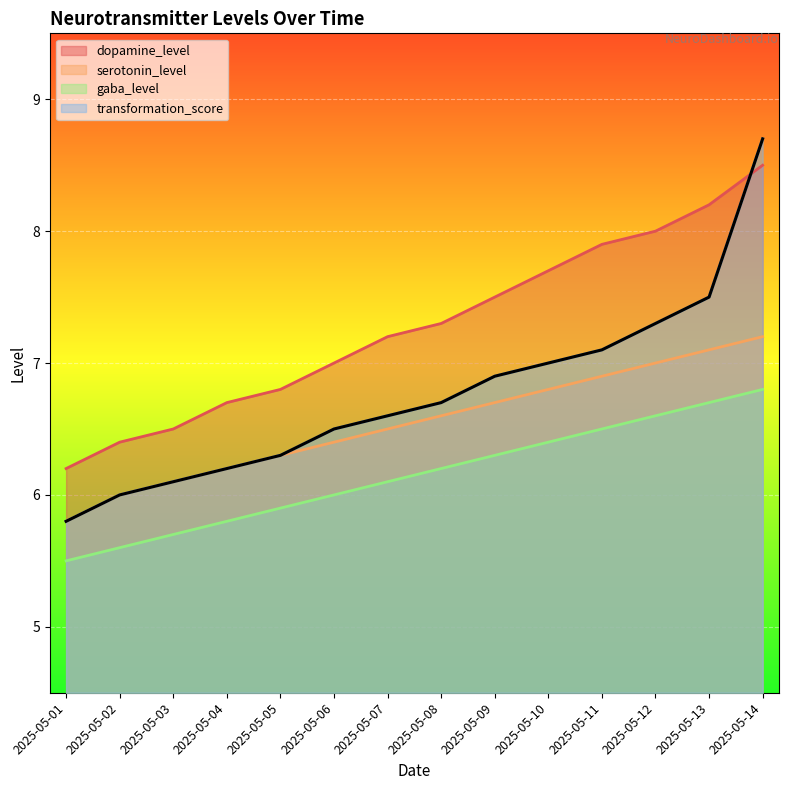

Reading left to right, transcribe all the data shown in this chart.

dopamine_level: 6.2	6.4	6.5	6.7	6.8	7.0	7.2	7.3	7.5	7.7	7.9	8.0	8.2	8.5
serotonin_level: 5.8	6.0	6.1	6.2	6.3	6.4	6.5	6.6	6.7	6.8	6.9	7.0	7.1	7.2
gaba_level: 5.5	5.6	5.7	5.8	5.9	6.0	6.1	6.2	6.3	6.4	6.5	6.6	6.7	6.8
transformation_score: 5.8	6.0	6.1	6.2	6.3	6.5	6.6	6.7	6.9	7.0	7.1	7.3	7.5	8.7